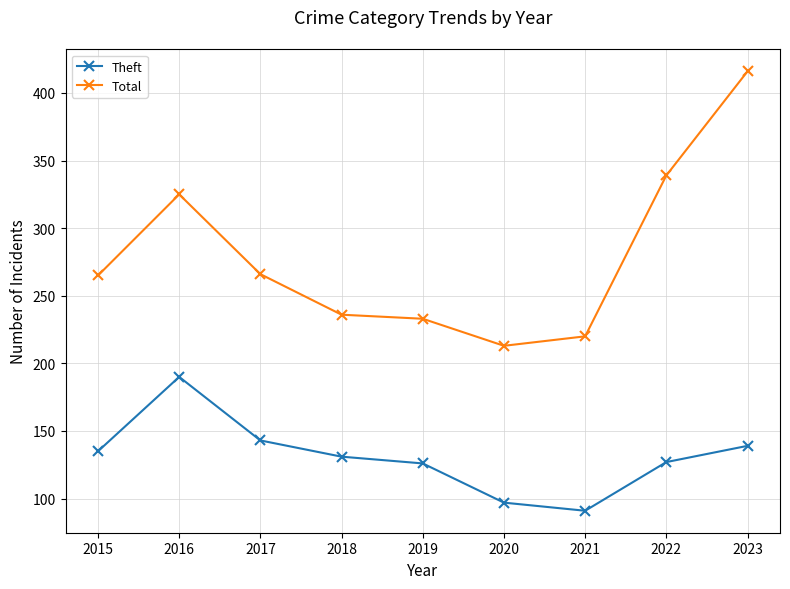

Does the chart display data point markers on the line(s)?

Yes